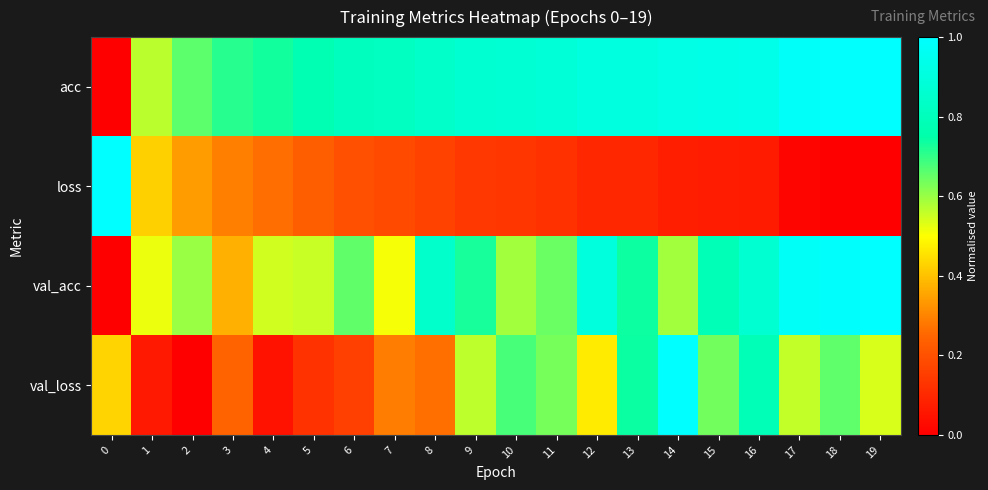

Reading left to right, list all the values displayed in this chart.

acc: 0=0.0	1=0.6	2=0.7	3=0.7	4=0.7	5=0.8	6=0.8	7=0.8	8=0.8	9=0.9	10=0.9	11=0.9	12=0.9	13=0.9	14=0.9	15=0.9	16=0.9	17=1.0	18=1.0	19=1.0
loss: 0=1.0	1=0.4	2=0.3	3=0.3	4=0.3	5=0.2	6=0.2	7=0.2	8=0.2	9=0.1	10=0.1	11=0.1	12=0.1	13=0.1	14=0.1	15=0.1	16=0.1	17=0.0	18=0.0	19=0.0
val_acc: 0=0.0	1=0.5	2=0.6	3=0.4	4=0.5	5=0.6	6=0.7	7=0.5	8=0.8	9=0.7	10=0.6	11=0.6	12=0.9	13=0.7	14=0.6	15=0.8	16=0.9	17=1.0	18=1.0	19=1.0
val_loss: 0=0.4	1=0.1	2=0.0	3=0.2	4=0.0	5=0.1	6=0.2	7=0.3	8=0.3	9=0.6	10=0.7	11=0.6	12=0.5	13=0.7	14=1.0	15=0.6	16=0.8	17=0.6	18=0.7	19=0.5